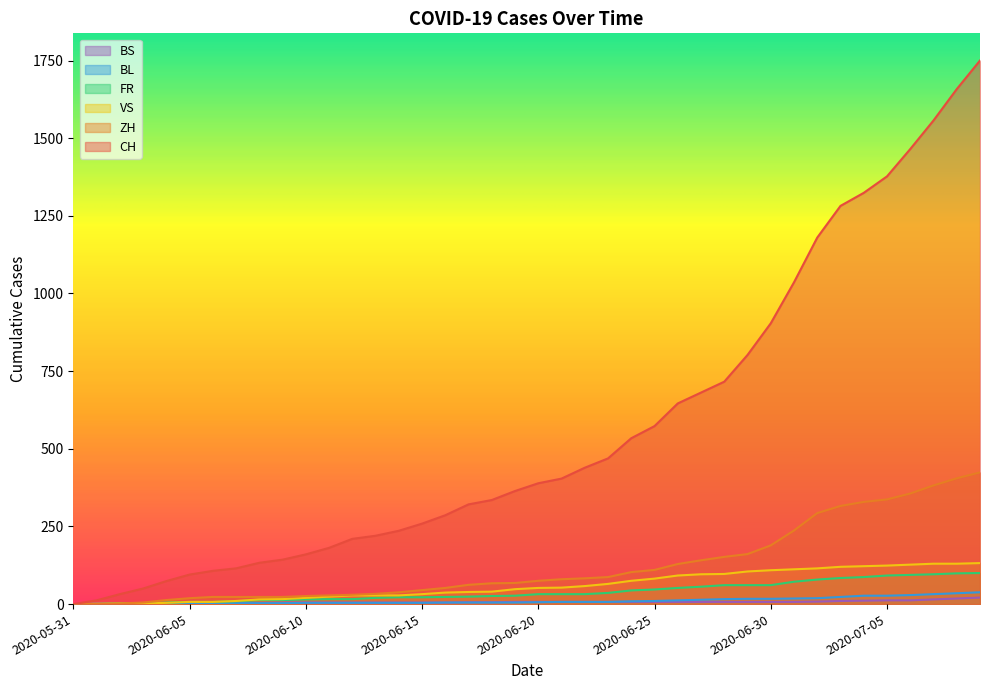

Which series has the widest spread of values?

CH